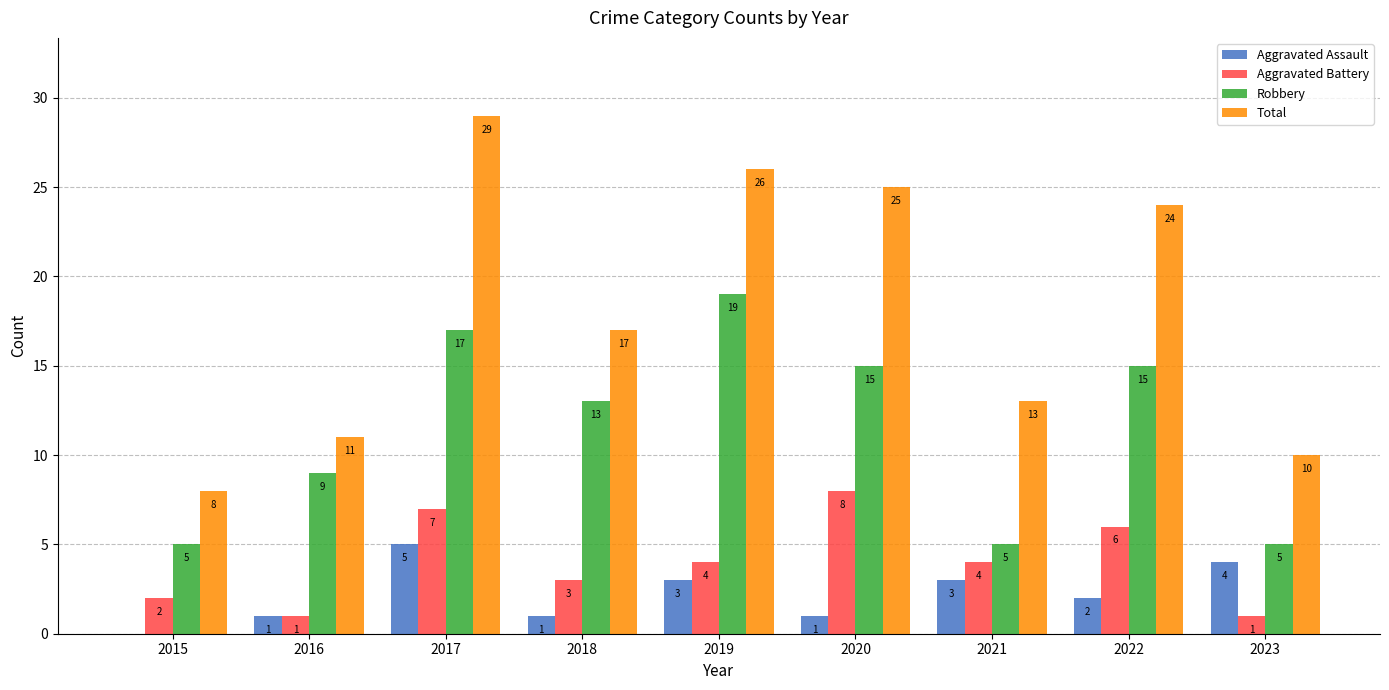

The Aggravated Assault series shows 3 at 2021. True or false?

True